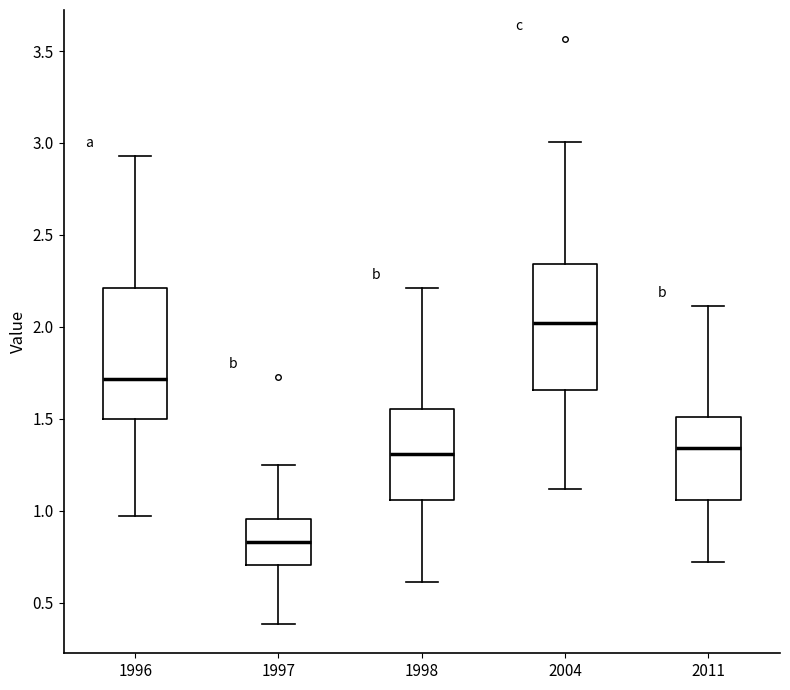

Which box has the highest median line?

2004